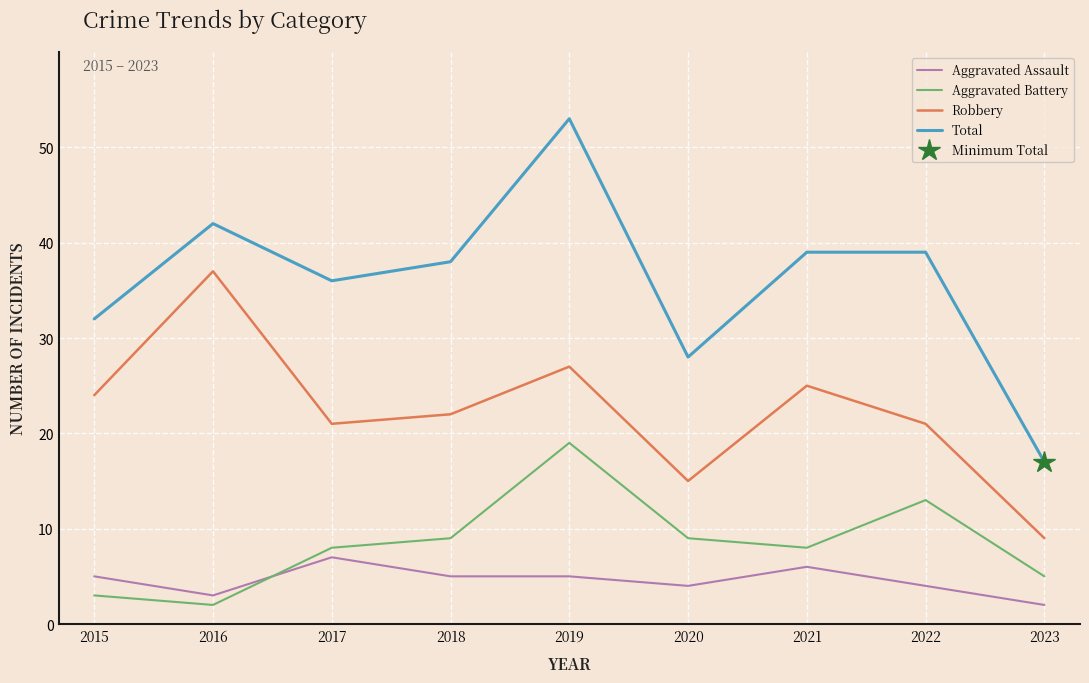

True or false: Robbery and Total cross at least once.

False